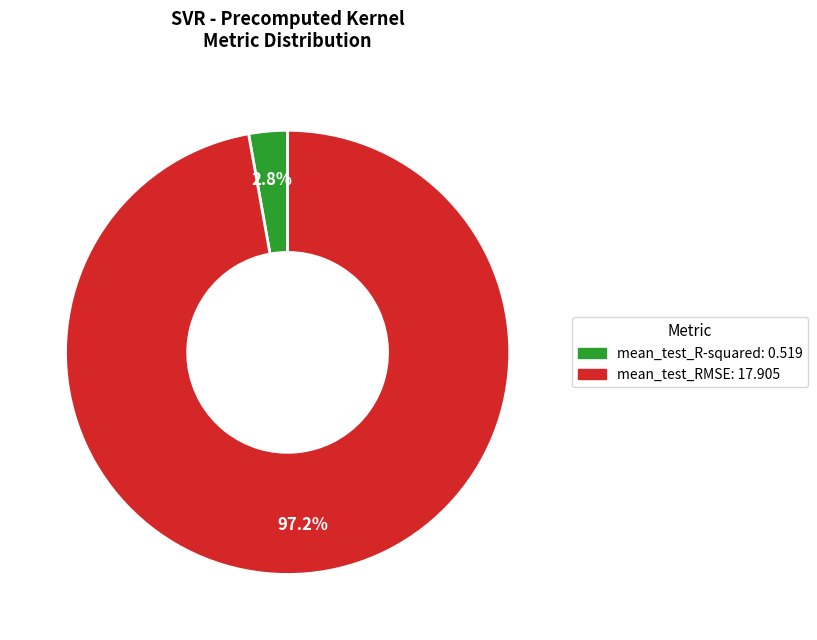

What is the largest slice in the pie chart?

mean_test_RMSE